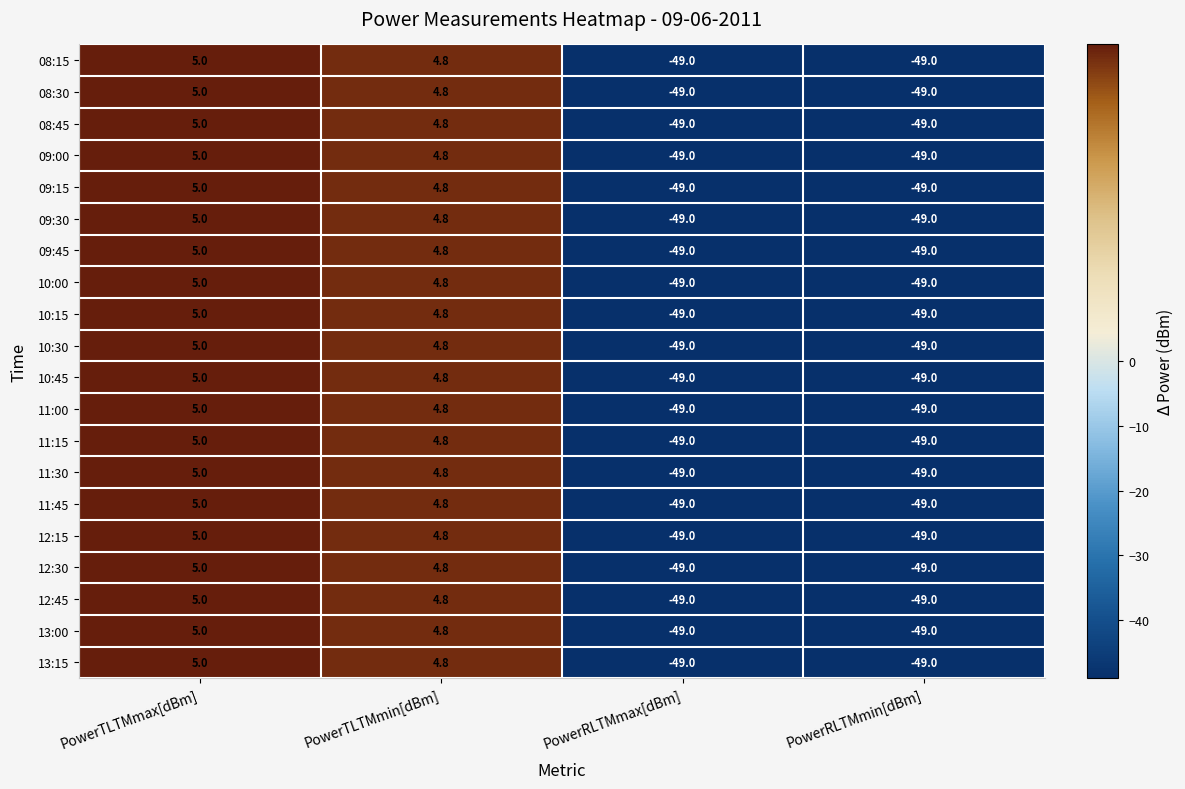

Is it true that 10:45 equals 4.8 at PowerTLTMmin[dBm]?

True